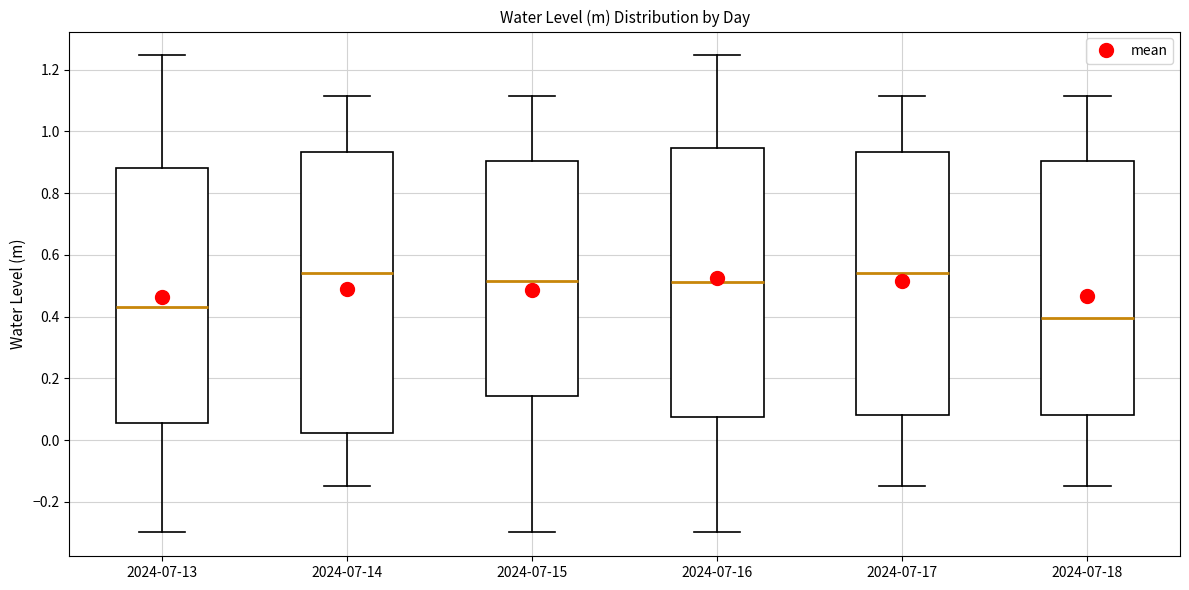

Reading left to right, read every box against the y-axis: the position of its median line, the range the box covers, and the ends of its whiskers. The values are not printed on the chart, so give them approximately, as read against the axis.

2024-07-13: median 0.44, box 0.06 to 0.88, whiskers -0.30 to 1.24
2024-07-14: median 0.54, box 0.02 to 0.94, whiskers -0.14 to 1.12
2024-07-15: median 0.52, box 0.14 to 0.90, whiskers -0.30 to 1.12
2024-07-16: median 0.52, box 0.08 to 0.94, whiskers -0.30 to 1.24
2024-07-17: median 0.54, box 0.08 to 0.94, whiskers -0.14 to 1.12
2024-07-18: median 0.40, box 0.08 to 0.90, whiskers -0.14 to 1.12